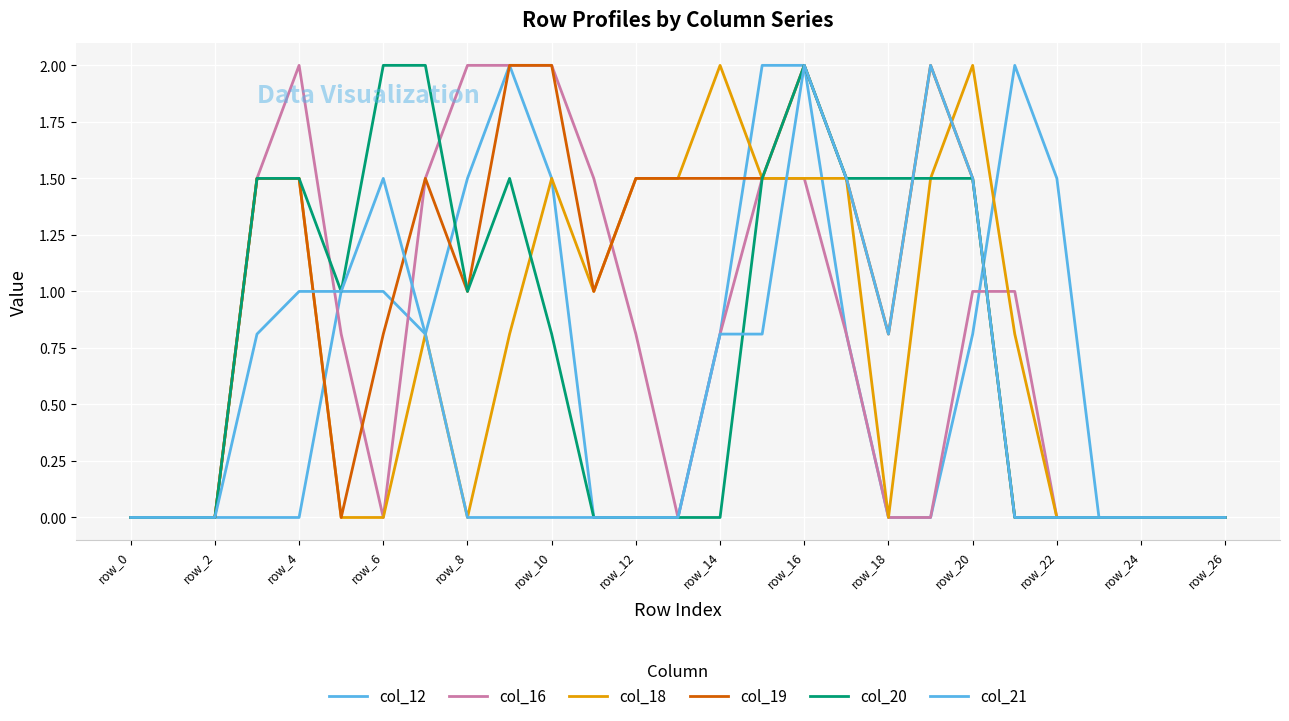

Does the chart display data point markers on the line(s)?

No